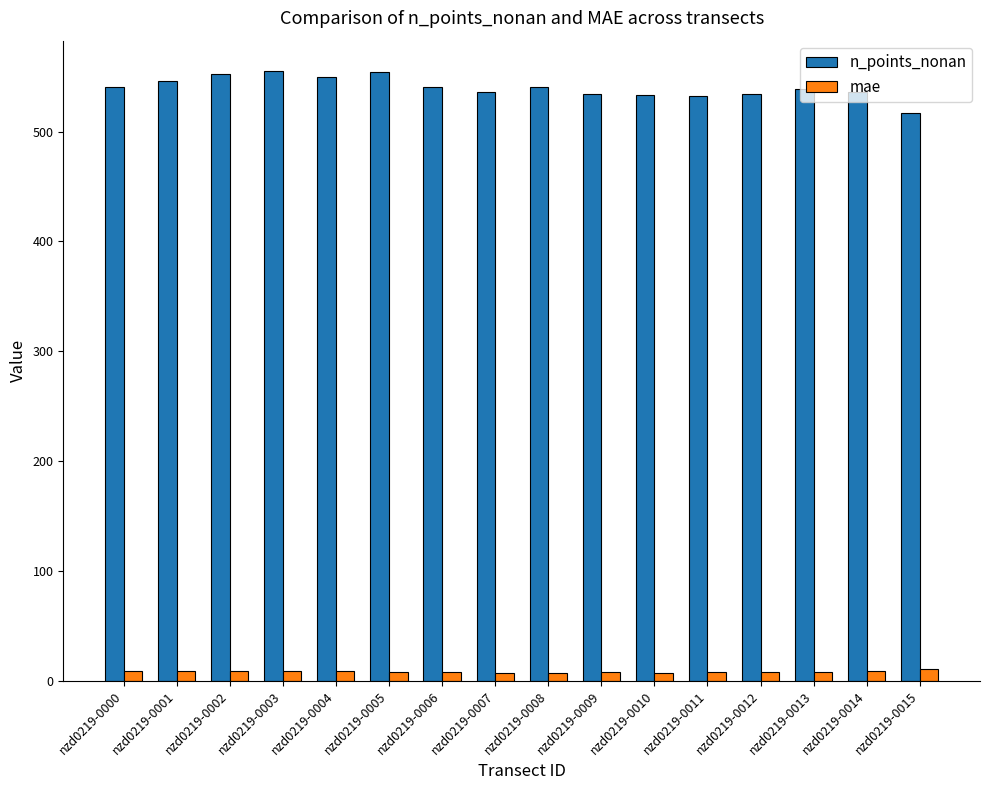

How many distinct data groups are displayed?

2